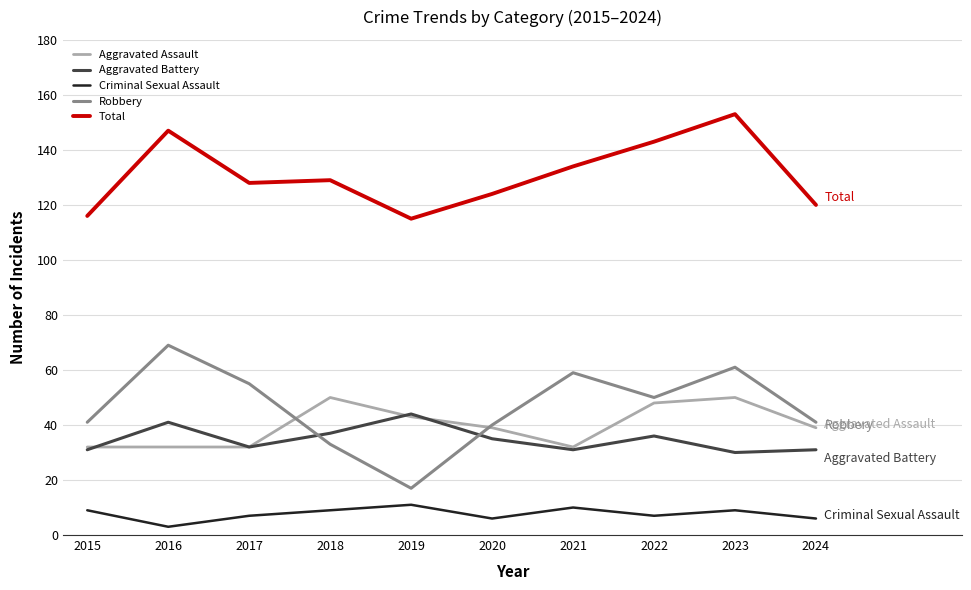

True or false: Total has a value of 153 at 2023.

True